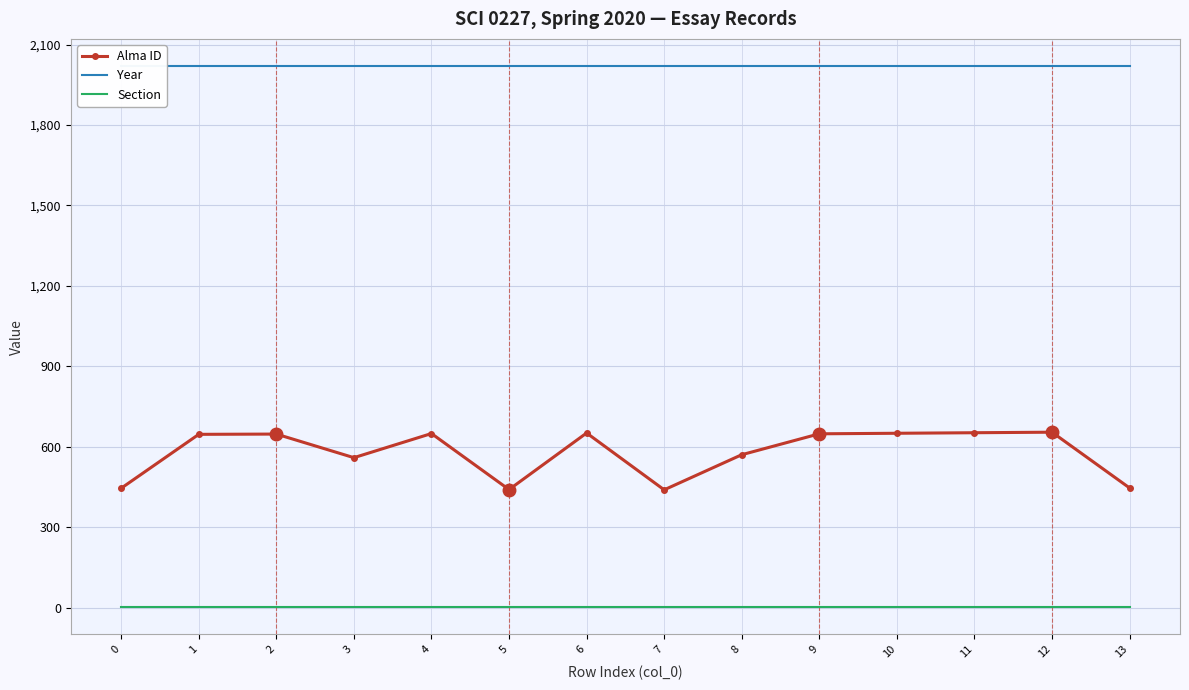

At 7, list the series in order from smallest to largest.

Section, Alma ID, Year